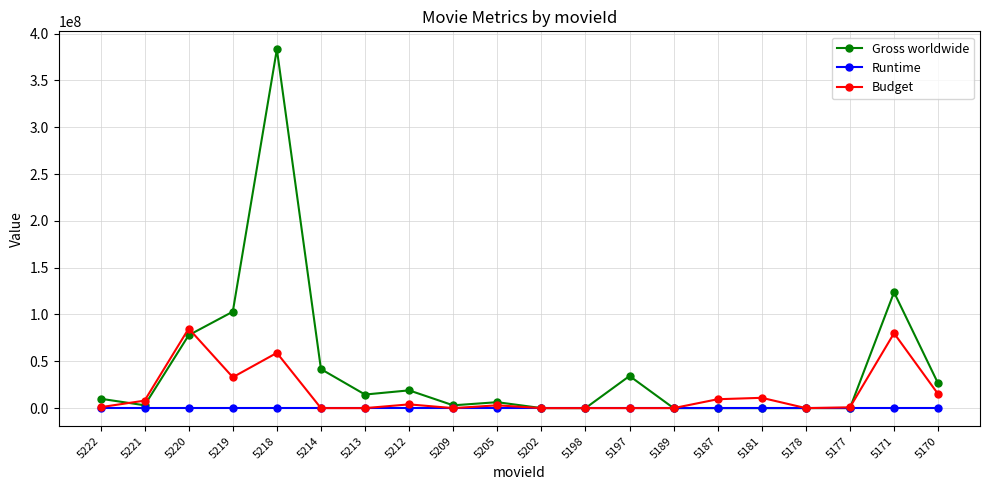

The value of Budget at 5213 is 26387319. True or false?

False